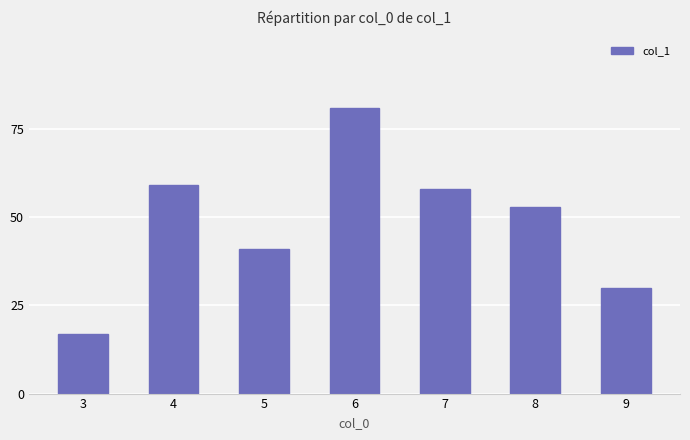

Where does the data first go above 53?

4